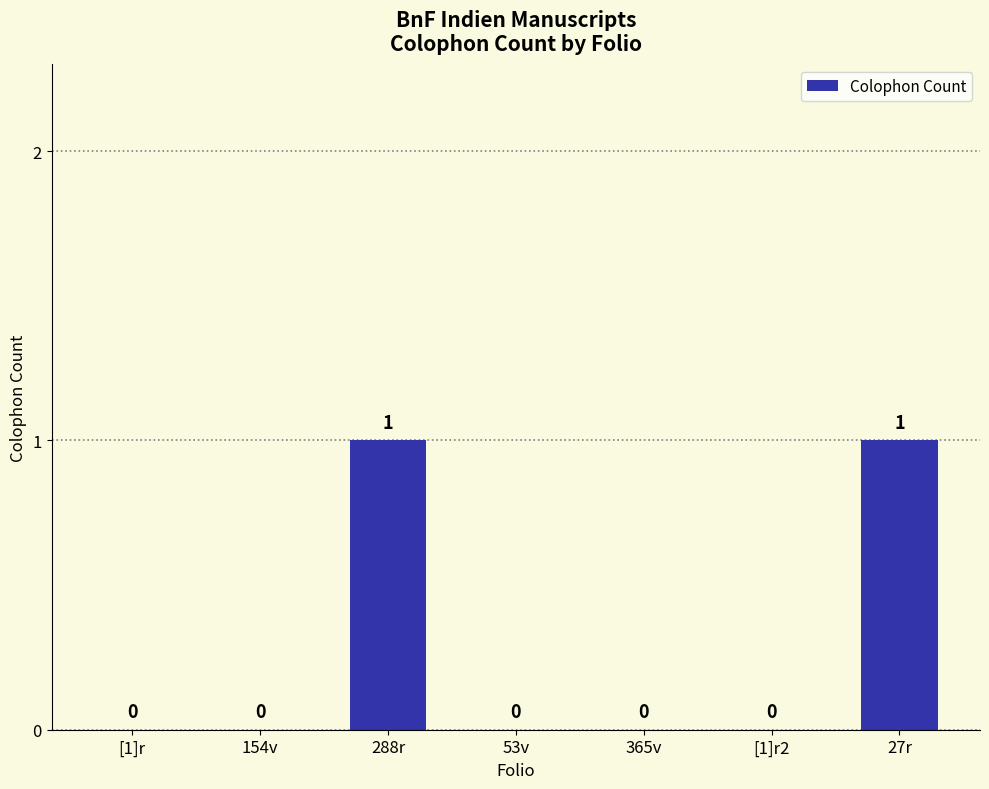

Reading left to right, transcribe all the data shown in this chart.

[1]r=0	154v=0	288r=1	53v=0	365v=0	[1]r2=0	27r=1